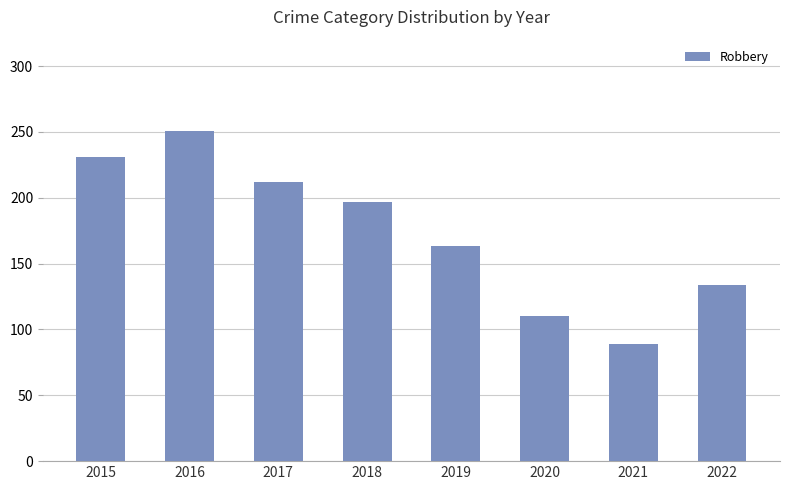

Where does the data first go above 197?

2015